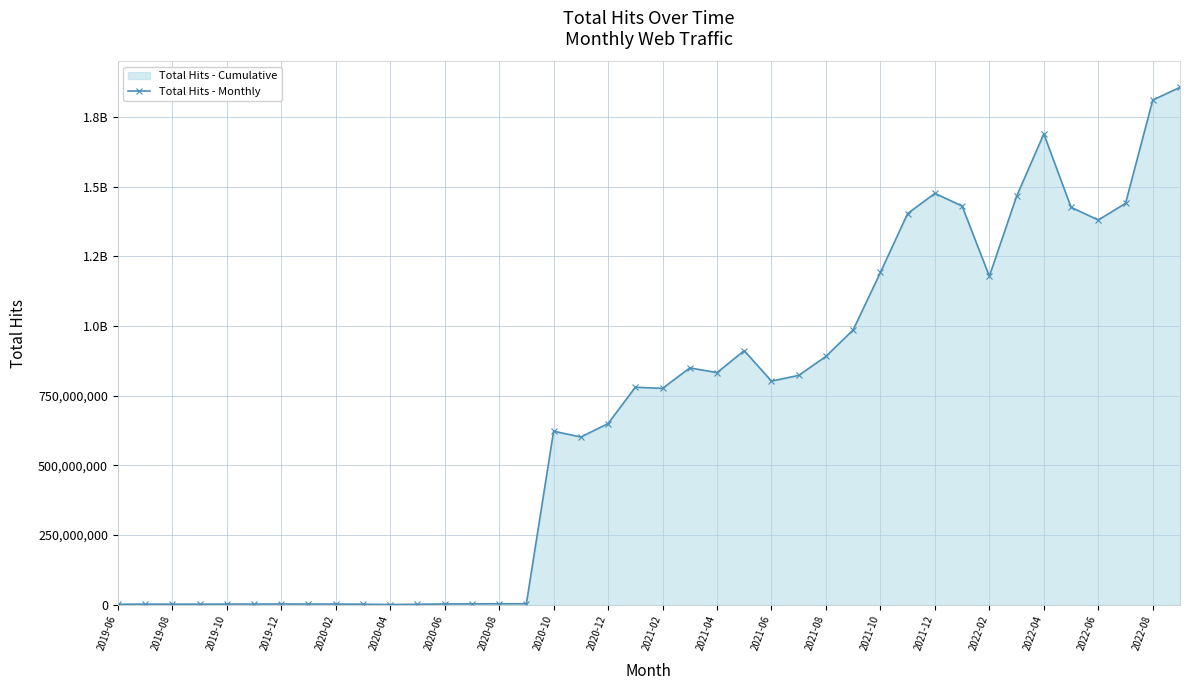

Reading right to left, what are all the values shown in this chart?

1856376165	1810841323	1440089000	1380515926	1426007743	1689285041	1465580659	1178568987	1430587404	1475955065	1403718795	1192240295	986279448	891121050	823062650	802539416	911730014	832994480	849801183	776414631	780485636	650035201	601920879	622735815	3712717	3687080	3470386	3099153	1864608	1046884	2225322	2613543	2774168	2863220	2589120	2603090	2174621	2295600	2425754	1860321